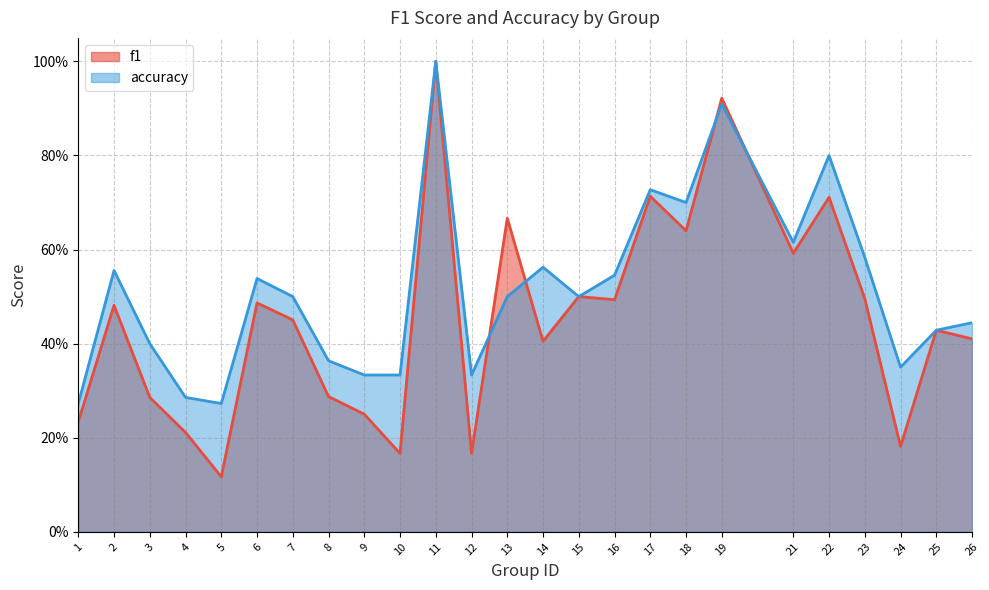

What is the sum of the f1 values at 21 and 19?

1.5